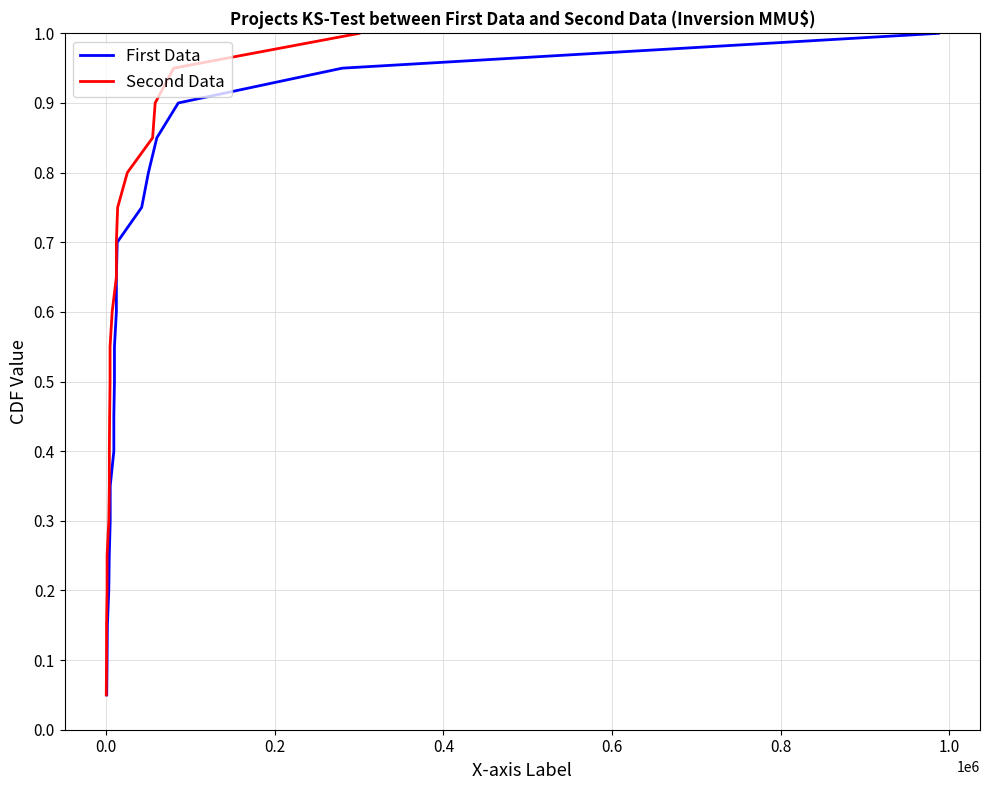

What is the maximum value shown in the chart?

1.0